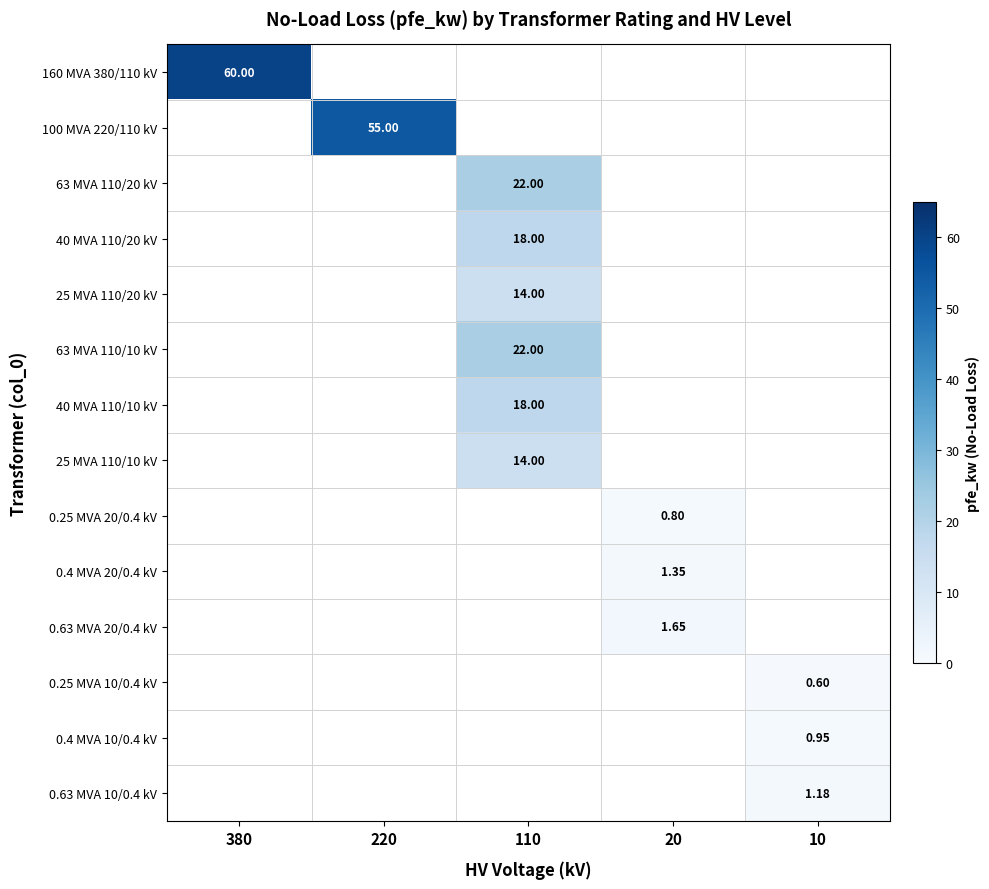

Is the value of 100 MVA 220/110 kV at 220 greater than the value of 40 MVA 110/10 kV at 110?

Yes